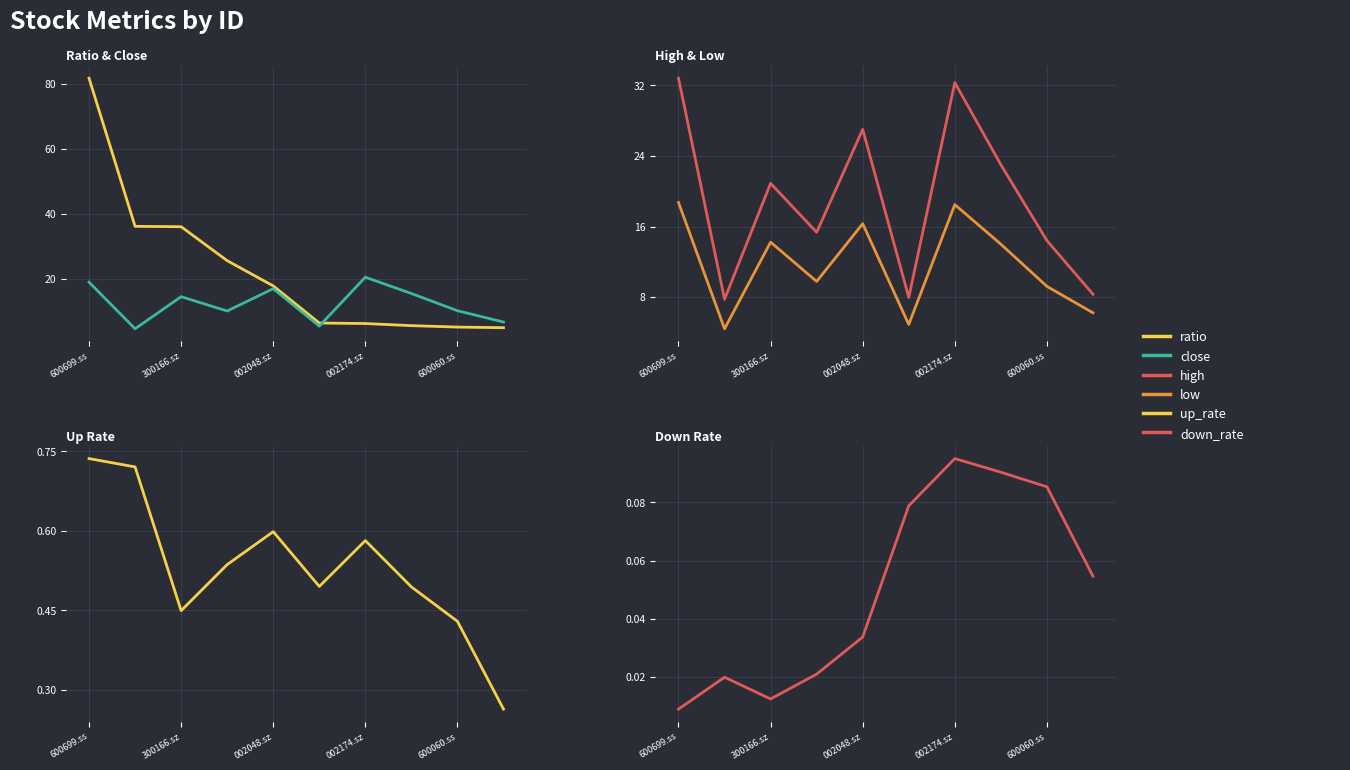

What is the highest value of the ratio series?

81.8